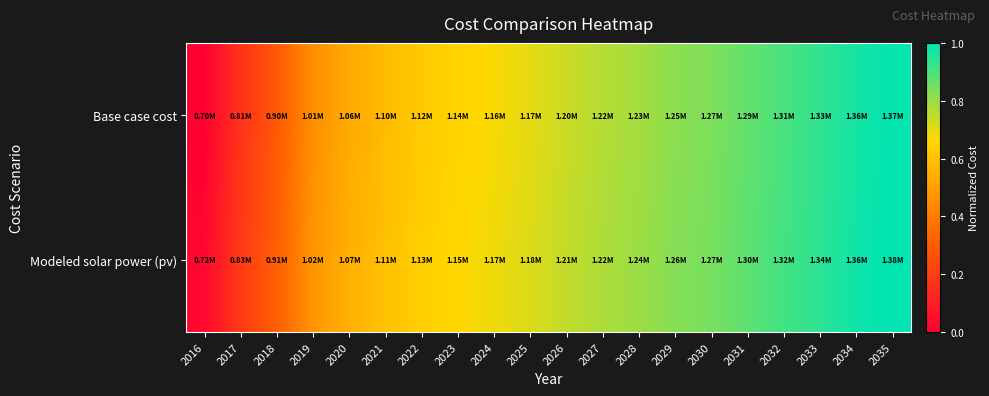

How many distinct data groups are displayed?

2